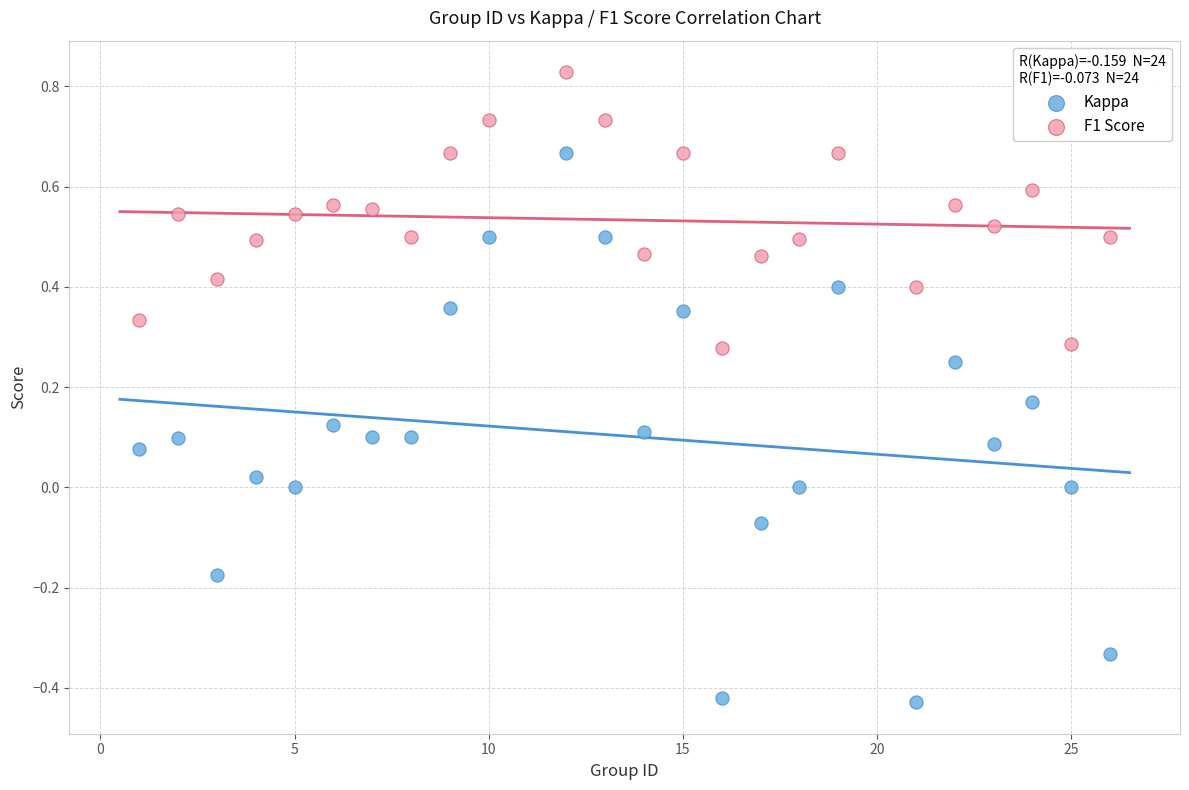

Which series has the largest Y range (max minus min)?

Kappa